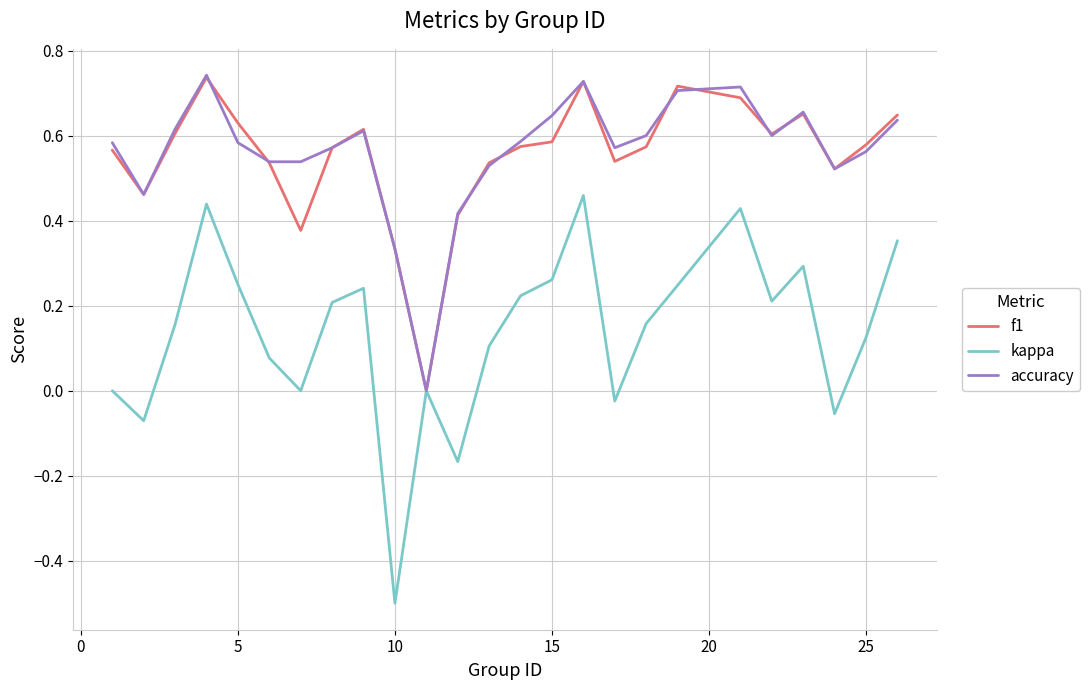

Which series has the widest spread of values?

kappa